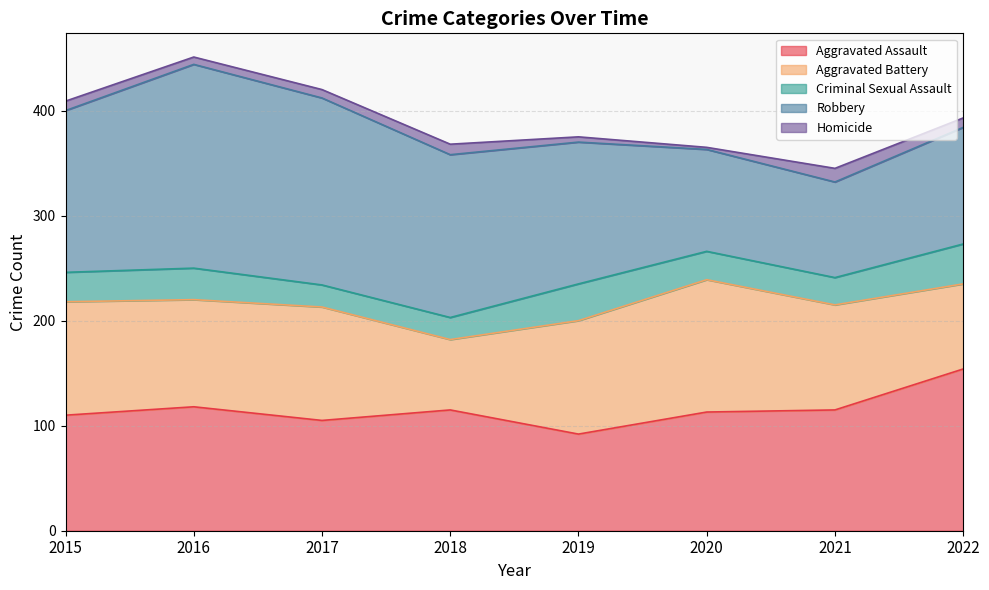

At 2017, list the series in order from largest to smallest.

Robbery, Aggravated Battery, Aggravated Assault, Criminal Sexual Assault, Homicide